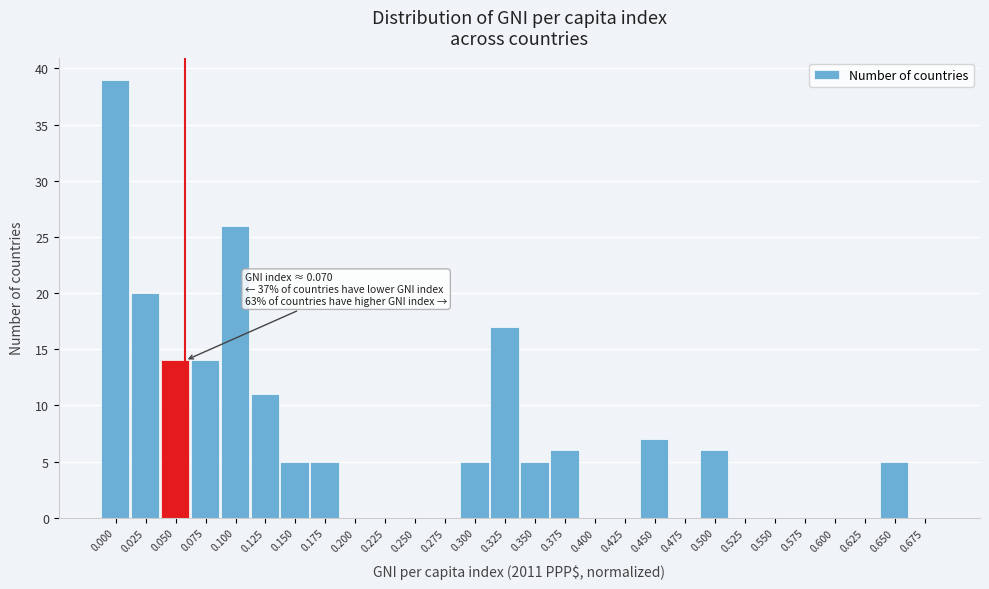

Reading left to right, list all the values displayed in this chart.

0.000=39	0.025=20	0.050=14	0.075=14	0.100=26	0.125=11	0.150=5	0.175=5	0.200=0	0.225=0	0.250=0	0.275=0	0.300=5	0.325=17	0.350=5	0.375=6	0.400=0	0.425=0	0.450=7	0.475=0	0.500=6	0.525=0	0.550=0	0.575=0	0.600=0	0.625=0	0.650=5	0.675=0